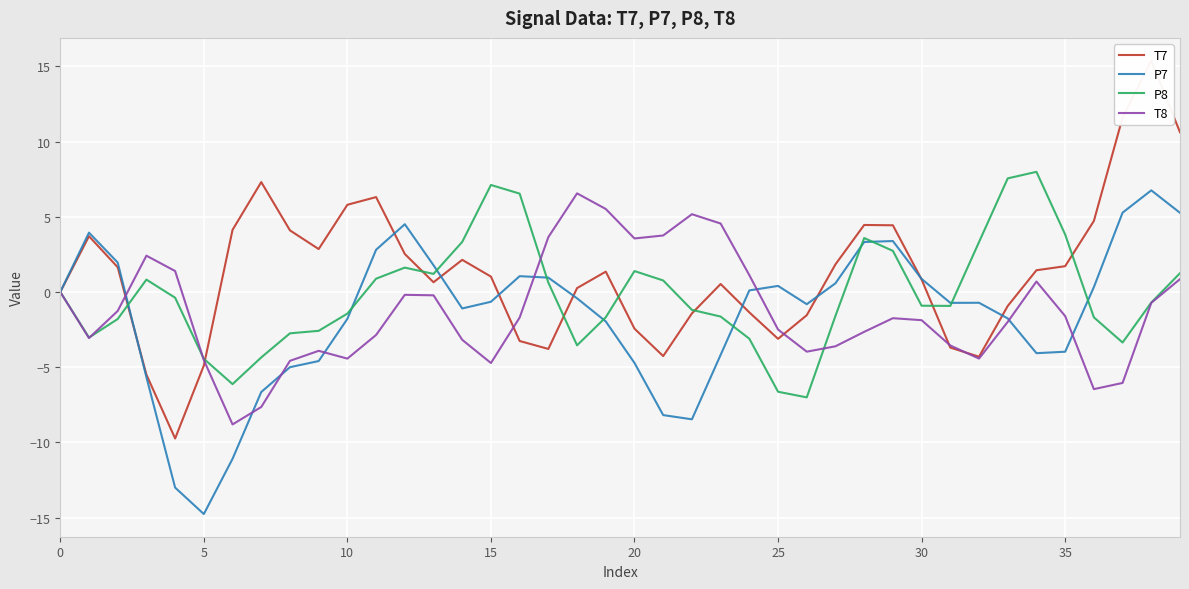

How many values in P7 are below zero?

23